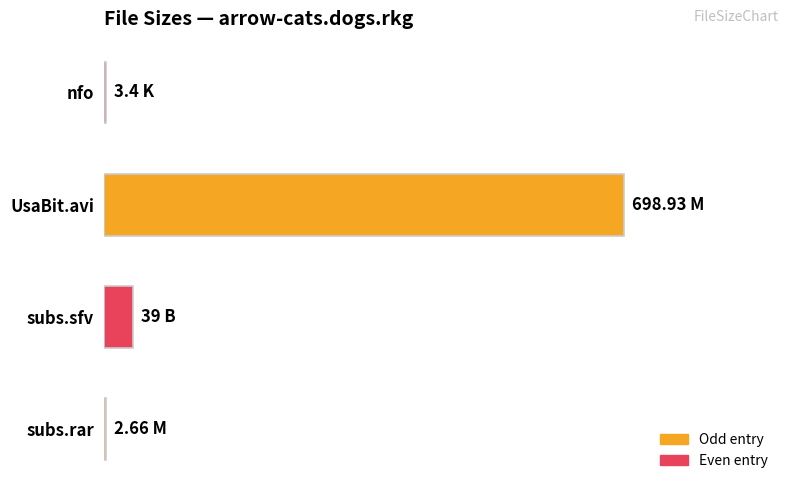

Are the bars horizontal?

Yes